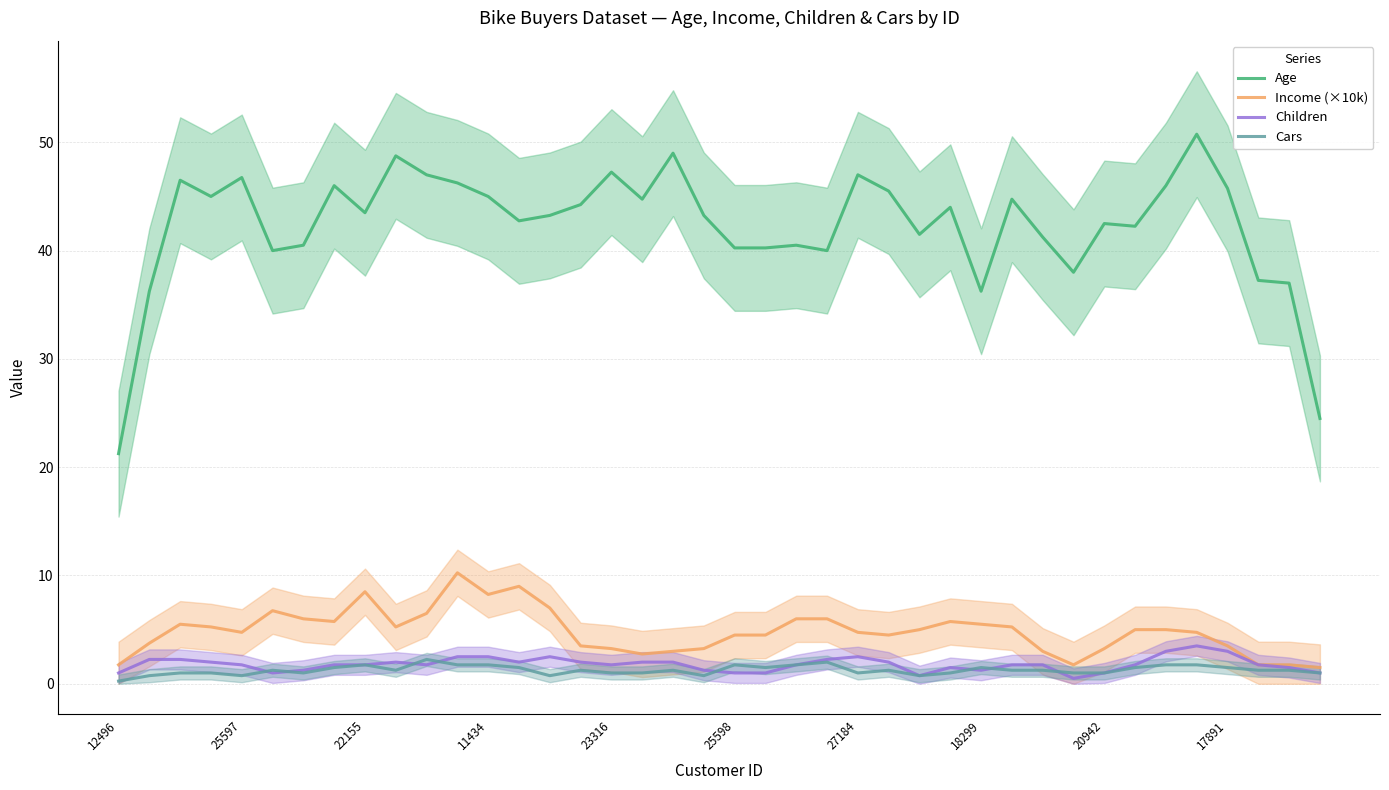

The Cars series shows 1.5 at 18299. True or false?

True